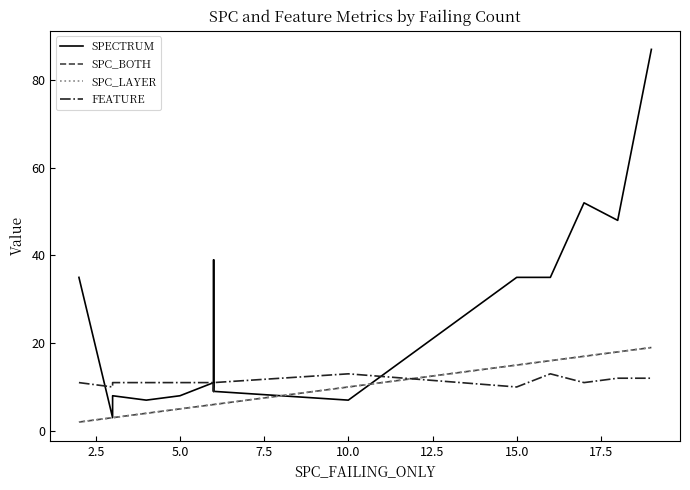

Count the number of data series in this chart.

4